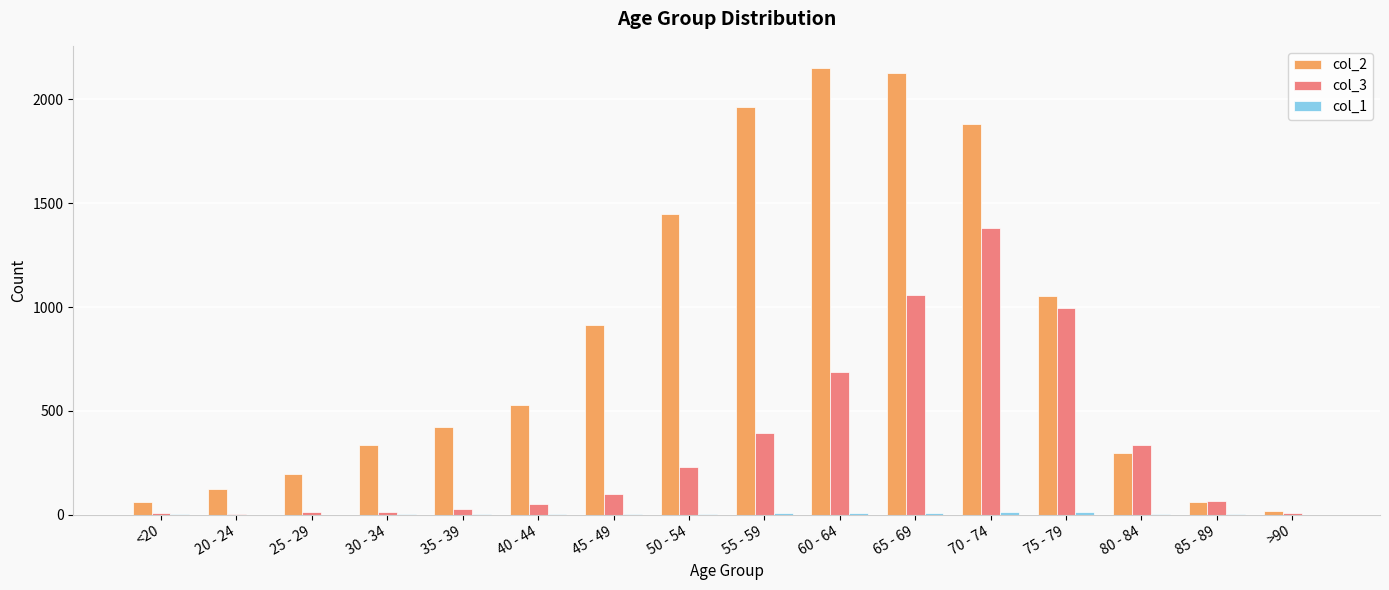

What is the greatest value displayed?

2151